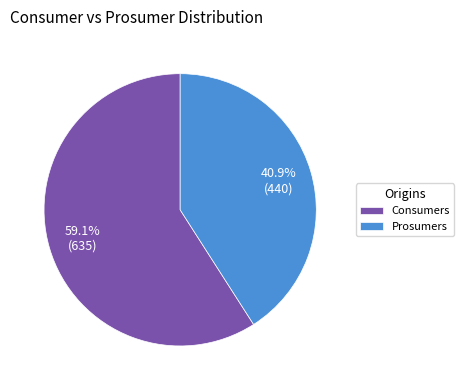

Is there a majority slice in this chart?

Yes